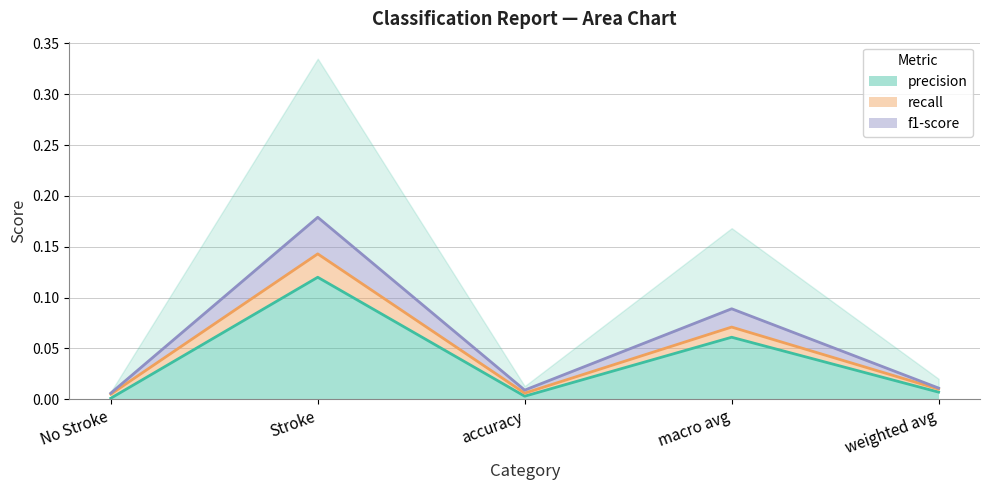

What position from the left is weighted avg?

5